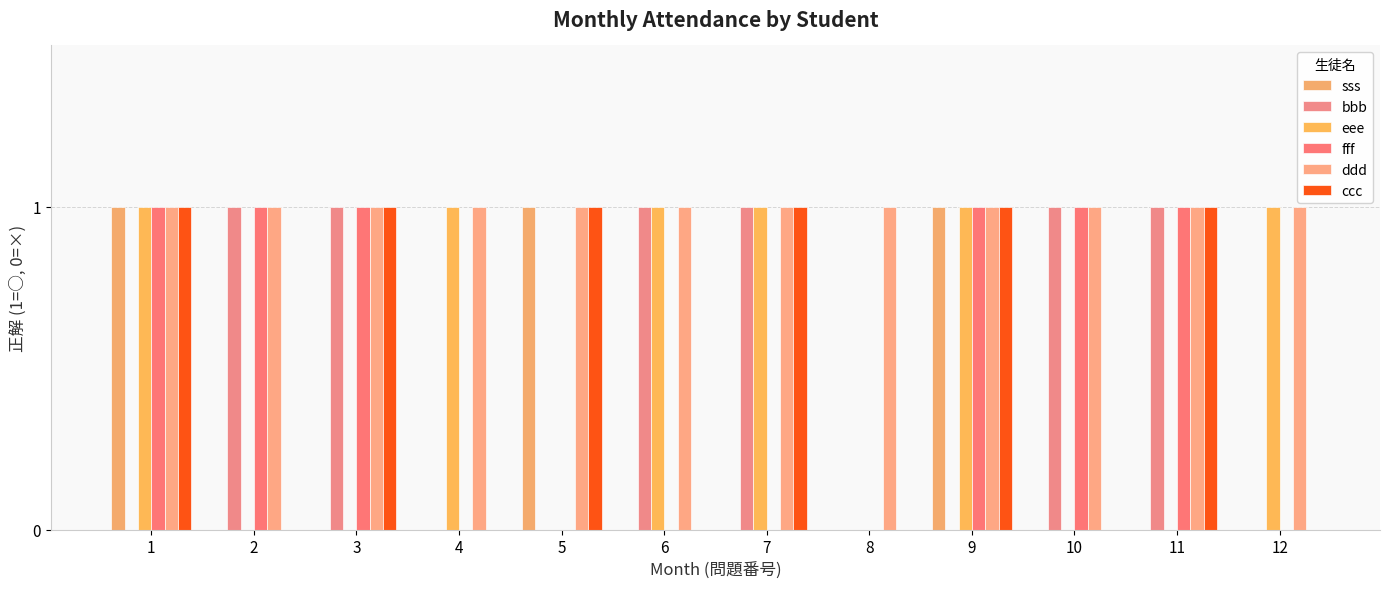

How many data points does each series have?

12